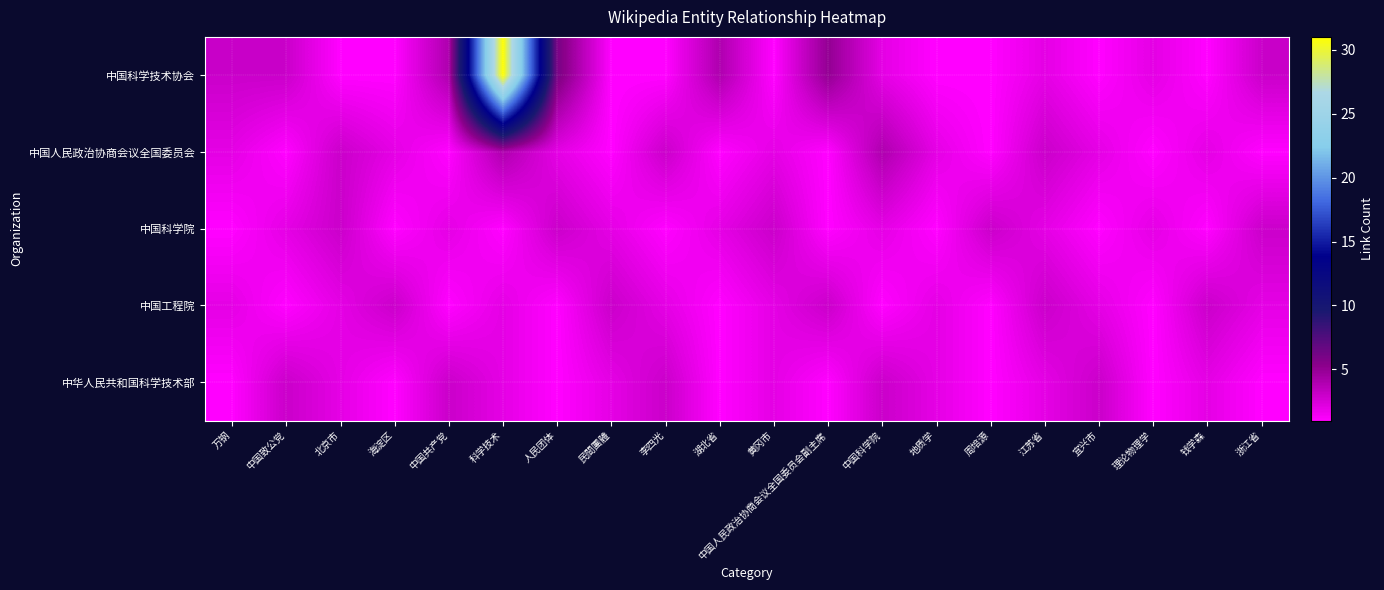

What is the difference between the highest and lowest values at 海淀区?

2